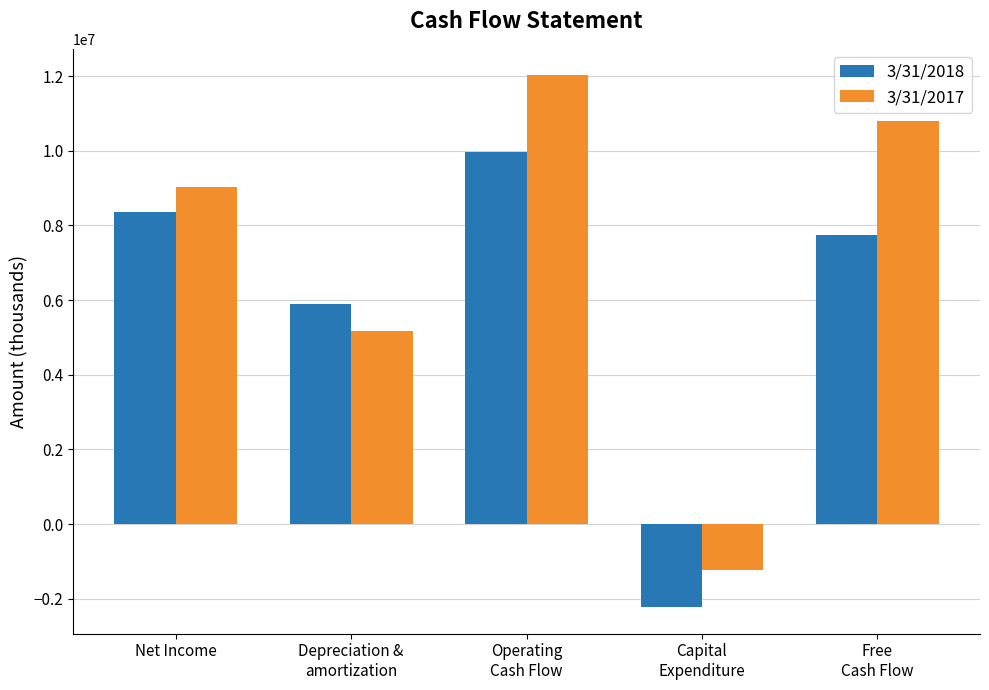

How many series are shown in this chart?

2